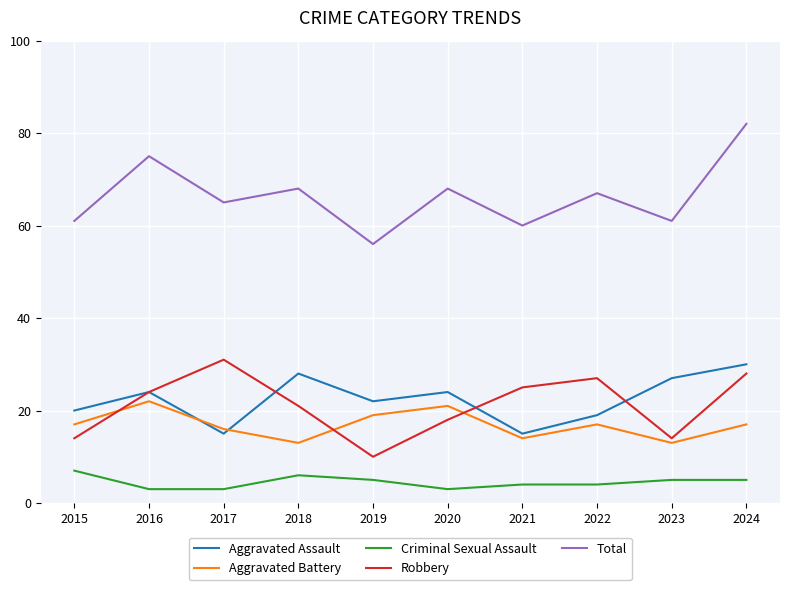

Reading left to right, what are all the values shown in this chart?

Aggravated Assault: 20	24	15	28	22	24	15	19	27	30
Aggravated Battery: 17	22	16	13	19	21	14	17	13	17
Criminal Sexual Assault: 7	3	3	6	5	3	4	4	5	5
Robbery: 14	24	31	21	10	18	25	27	14	28
Total: 61	75	65	68	56	68	60	67	61	82